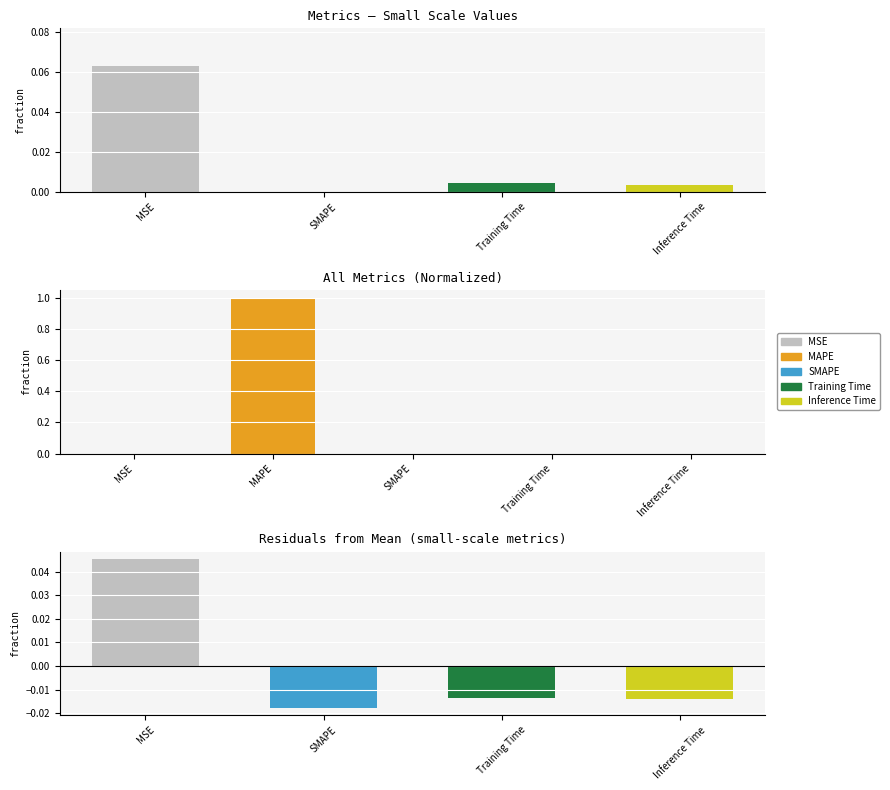

Are the bars grouped side by side (vs. stacked)?

No